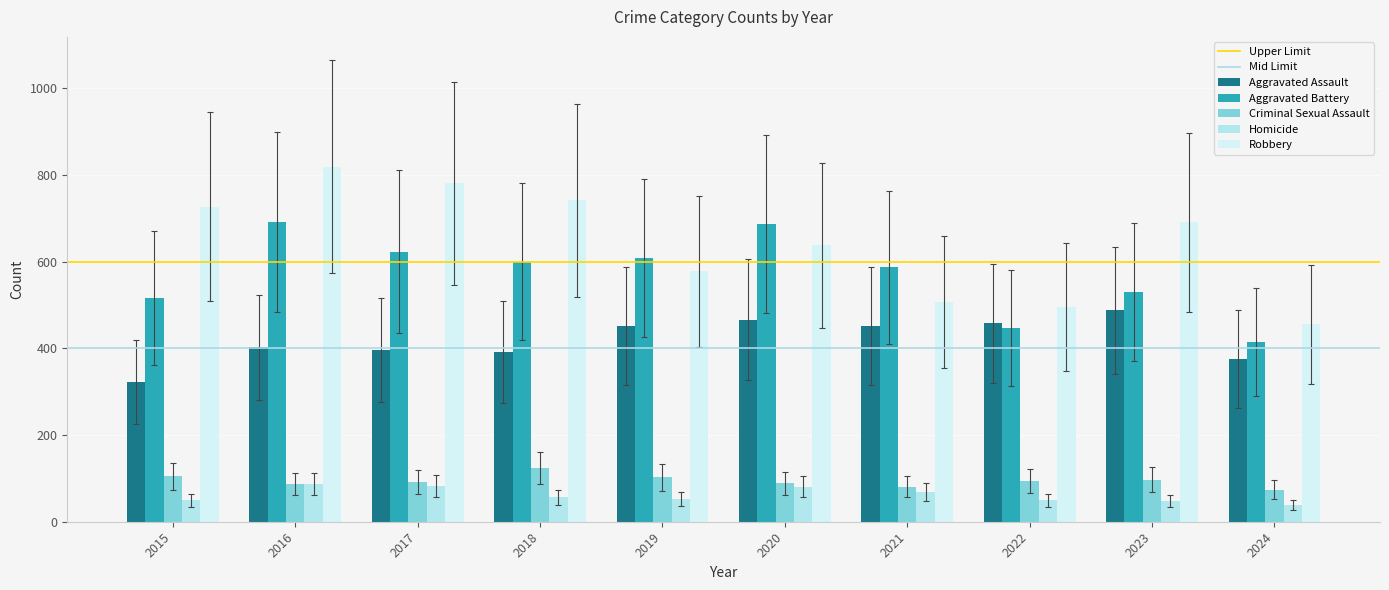

Are the bars grouped side by side (vs. stacked)?

Yes